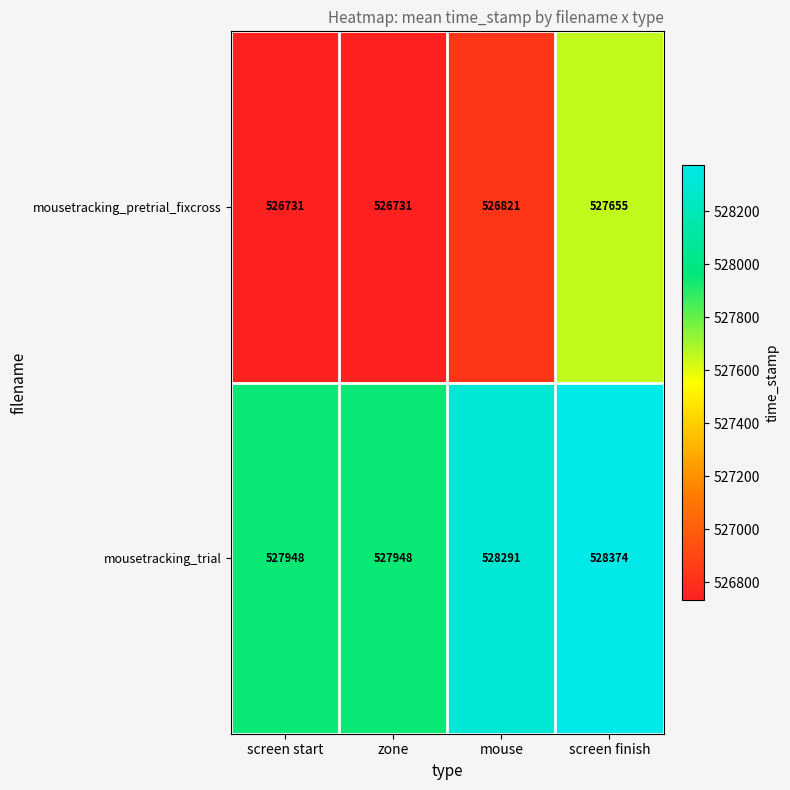

True or false: mousetracking_pretrial_fixcross has a value of 526821 at mouse.

True